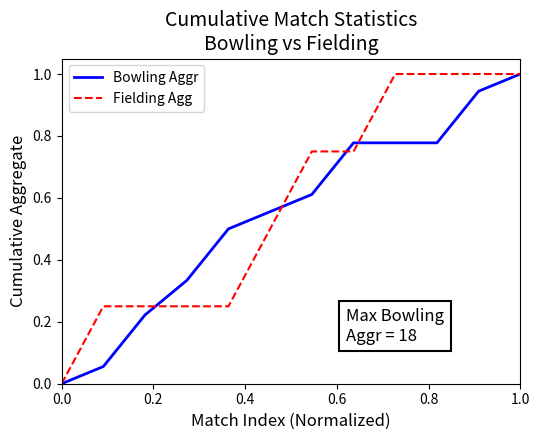

Is this an area chart (filled region under the line)?

No